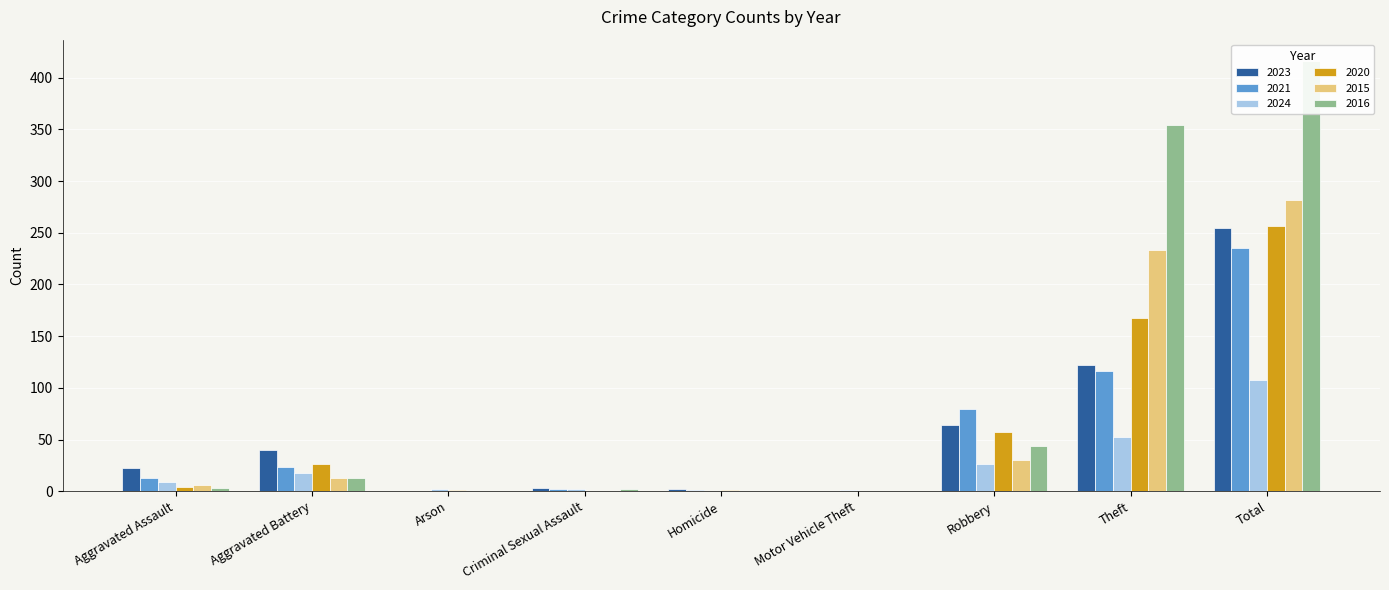

What is the sum of the 2015 values at Robbery and Arson?

30